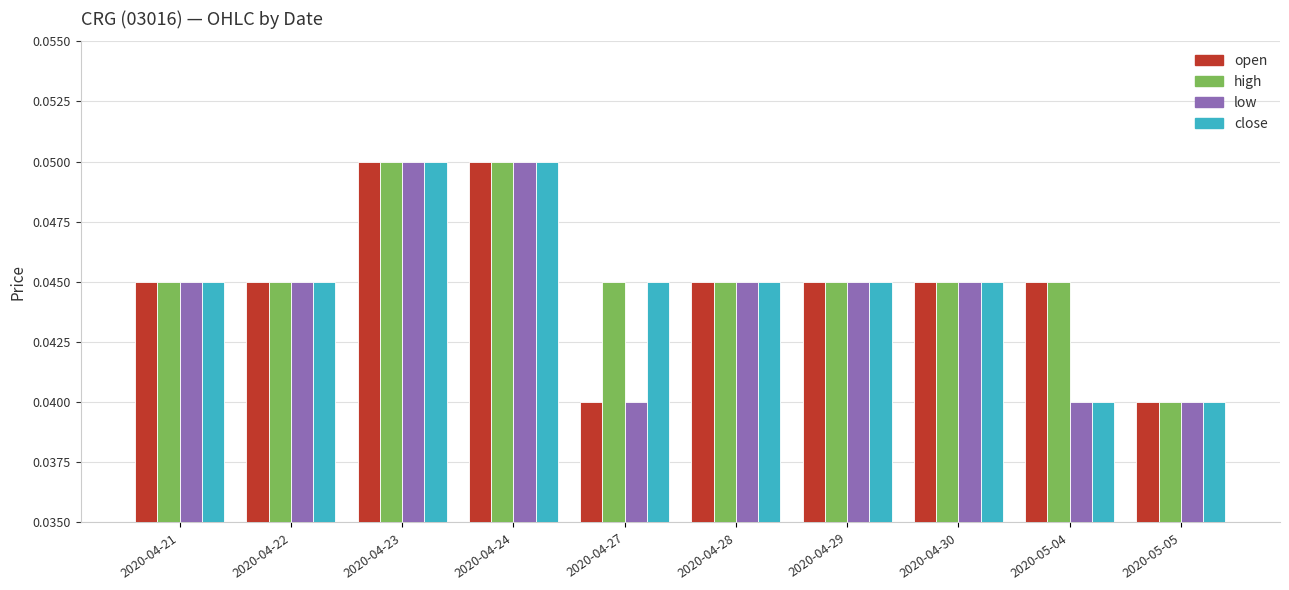

What is the label of the 7th bar from the left?

2020-04-29